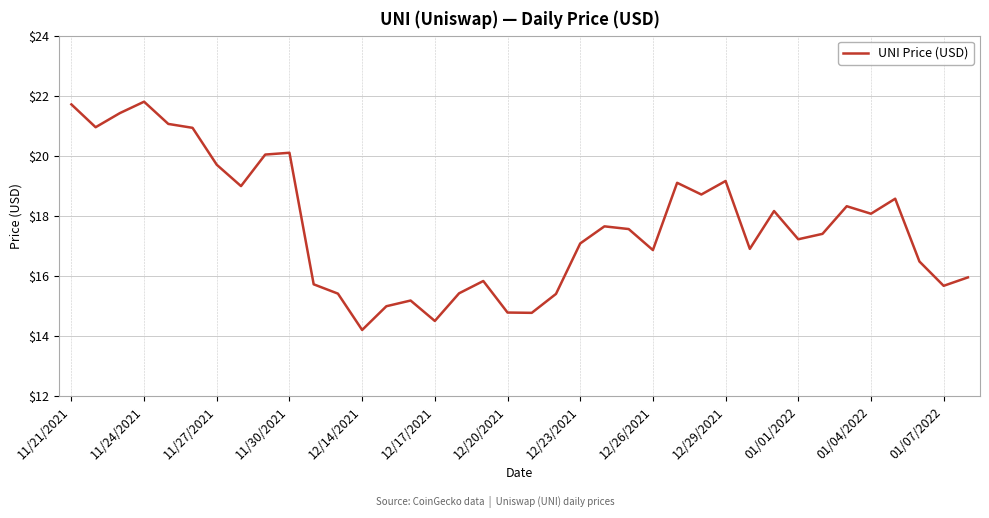

What is the difference between the maximum and minimum values?

7.6